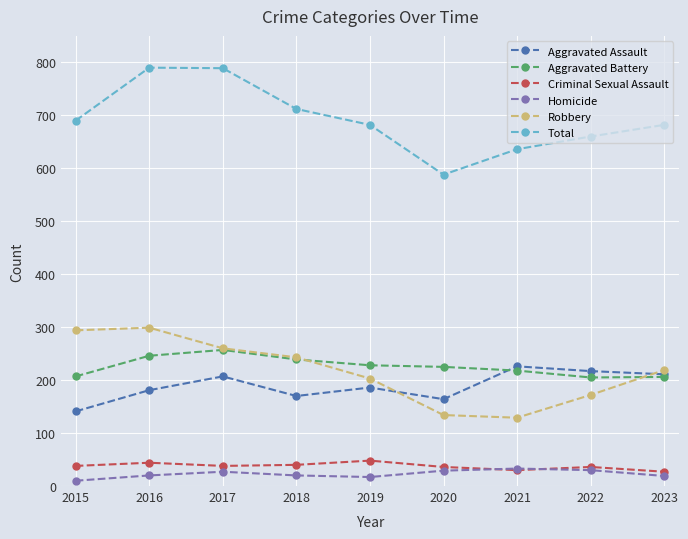

What is the difference between the Aggravated Battery values at 2017 and 2021?

39